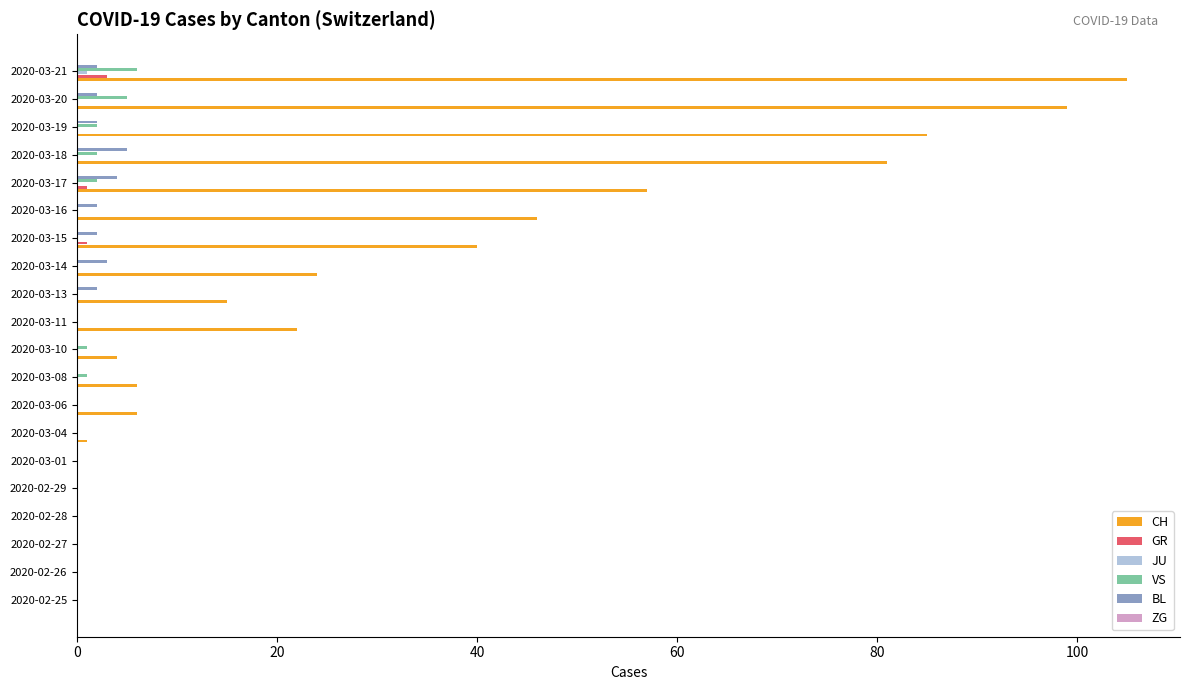

Which series has the widest spread of values?

CH